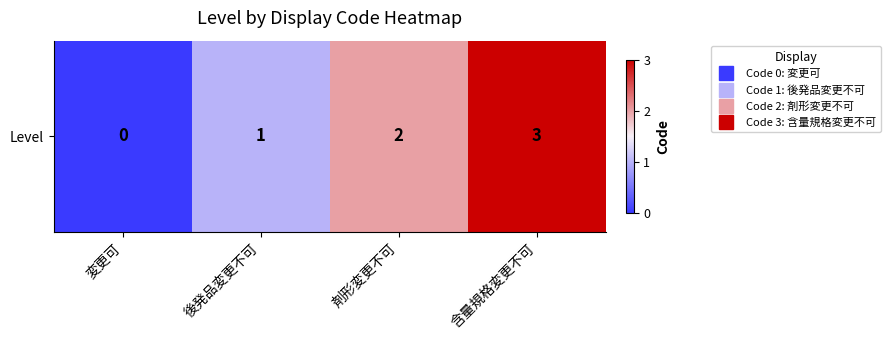

Count the values in the range 1 to 3.

3